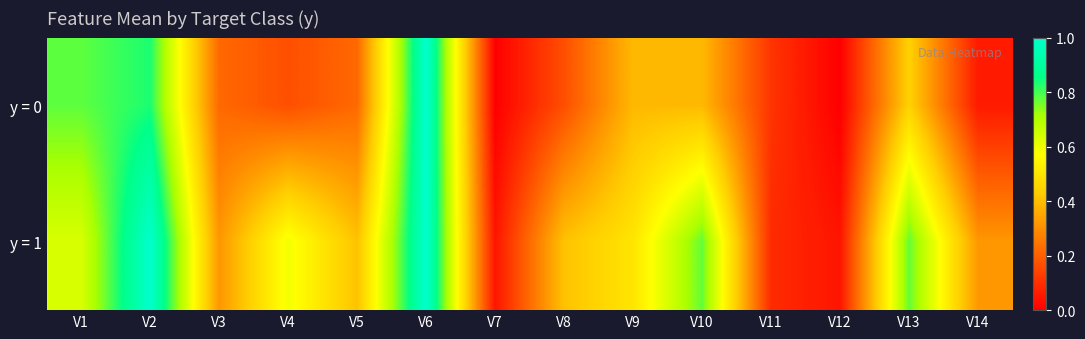

Reading right to left, list all the values displayed in this chart.

y = 0: V14=0.1	V13=0.4	V12=0.0	V11=0.1	V10=0.4	V9=0.4	V8=0.2	V7=0.0	V6=1.0	V5=0.2	V4=0.2	V3=0.2	V2=0.8	V1=0.8
y = 1: V14=0.3	V13=0.8	V12=0.0	V11=0.1	V10=0.8	V9=0.5	V8=0.4	V7=0.0	V6=1.0	V5=0.4	V4=0.6	V3=0.3	V2=1.0	V1=0.6